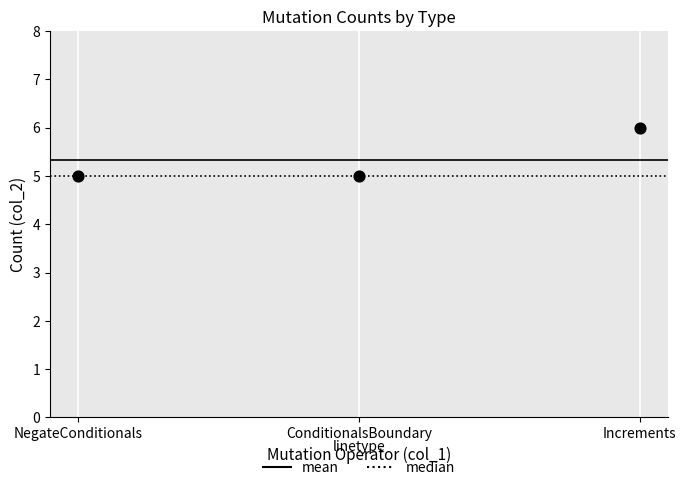

What is the average Y value?

5